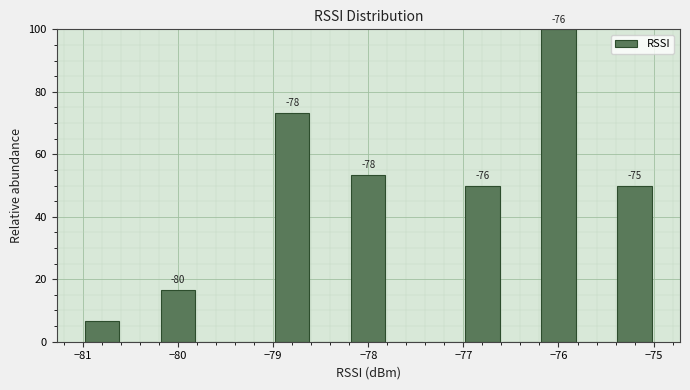

Over which range of the x-axis is the bar tallest?

-76.2 to -75.8